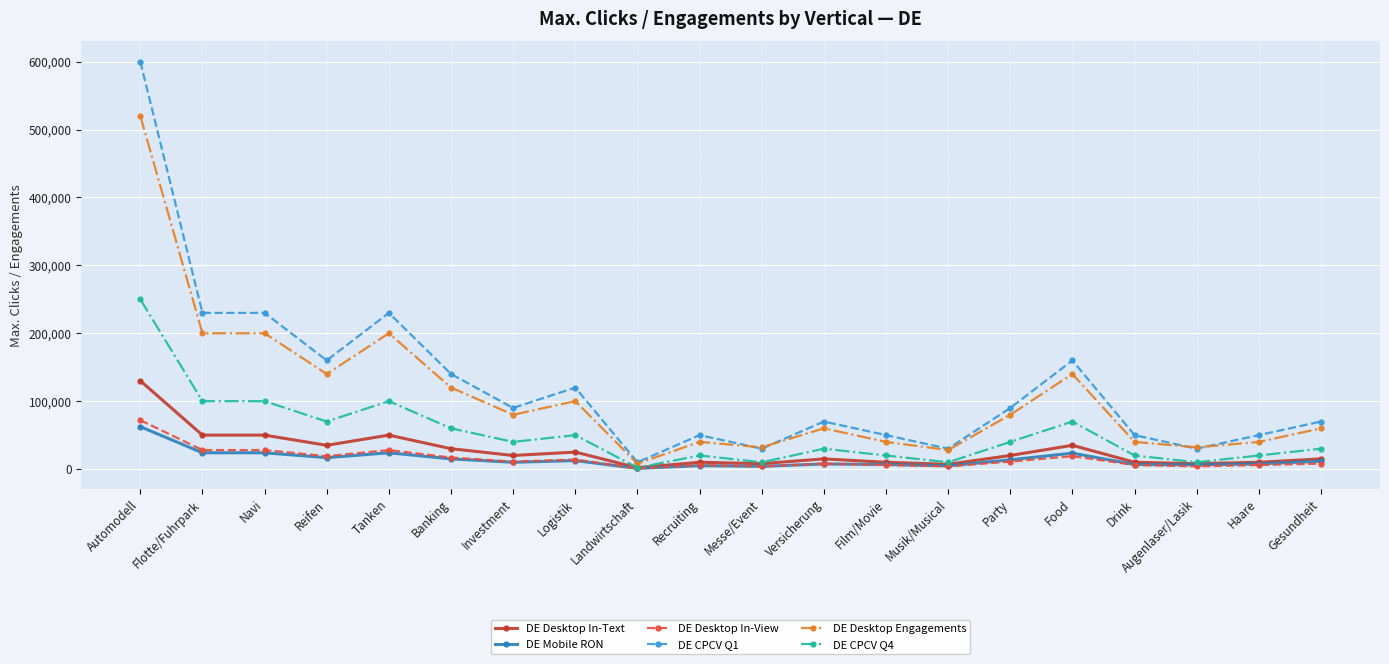

List the series in order of their peak value, lowest first.

DE Mobile RON, DE Desktop In-View, DE Desktop In-Text, DE CPCV Q4, DE Desktop Engagements, DE CPCV Q1